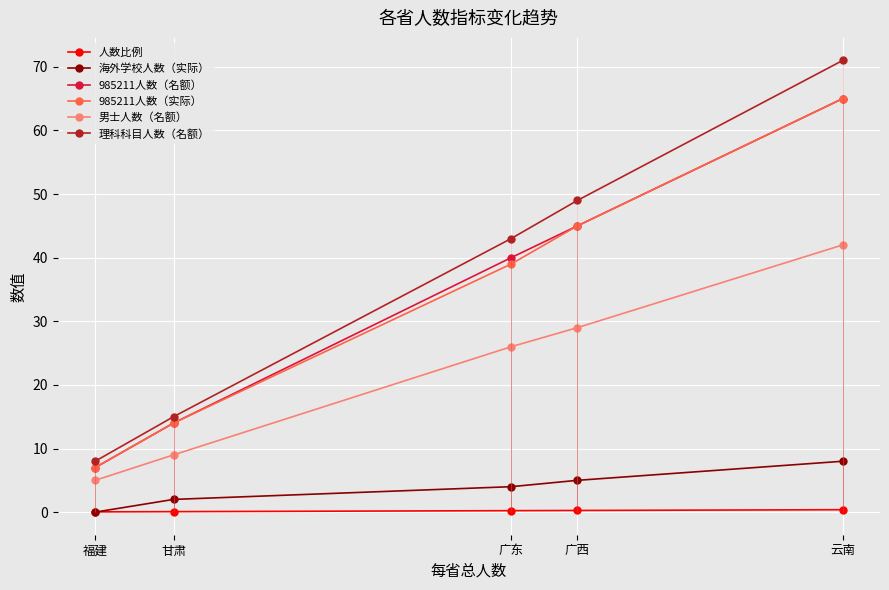

The value of 985211人数（名额） at 甘肃 is 19.1. True or false?

False